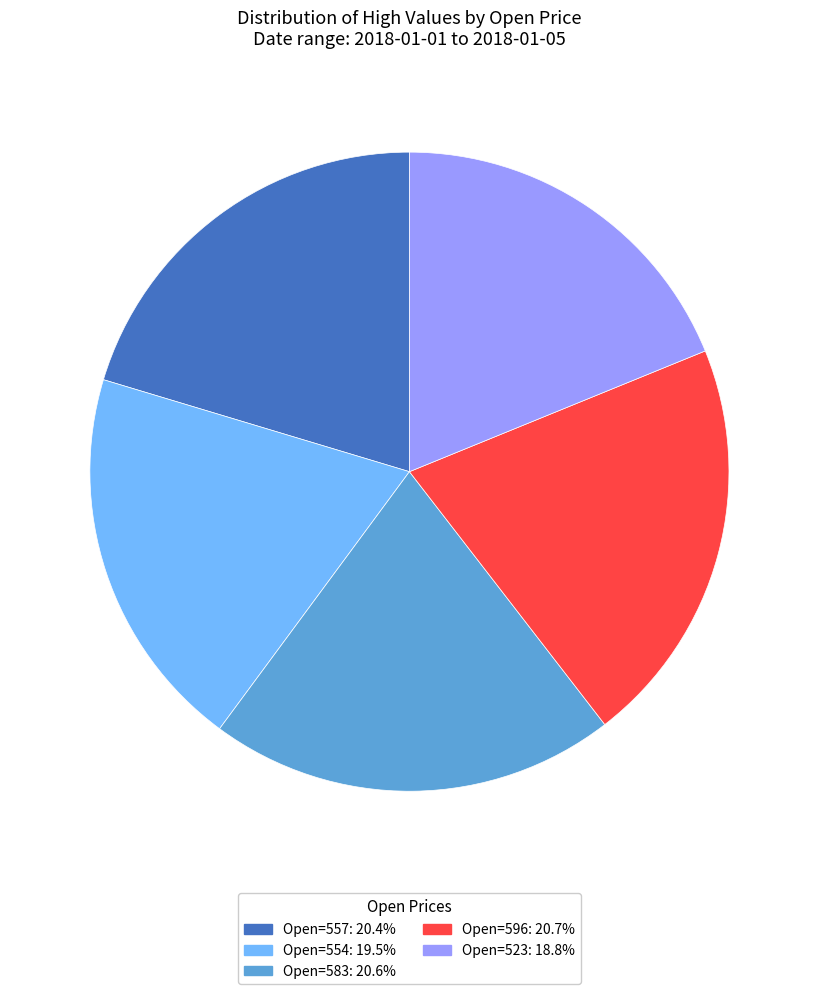

Does any single category account for the majority?

No